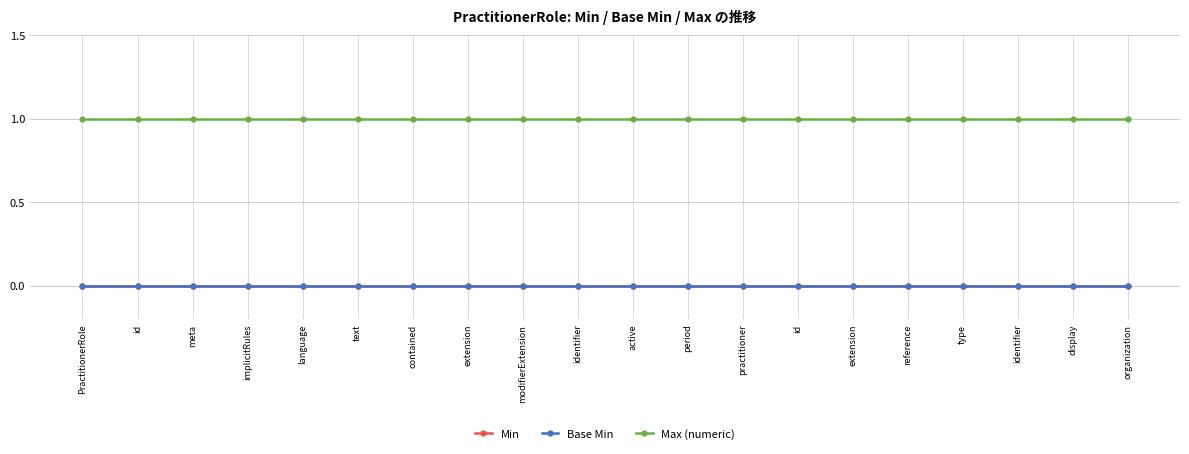

Reading left to right, extract all data points from this chart.

Min: PractitionerRole=0	id=0	meta=0	implicitRules=0	language=0	text=0	contained=0	extension=0	modifierExtension=0	identifier=0	active=0	period=0	practitioner=0	id=0	extension=0	reference=0	type=0	identifier=0	display=0	organization=0
Base Min: PractitionerRole=0	id=0	meta=0	implicitRules=0	language=0	text=0	contained=0	extension=0	modifierExtension=0	identifier=0	active=0	period=0	practitioner=0	id=0	extension=0	reference=0	type=0	identifier=0	display=0	organization=0
Max (numeric): PractitionerRole=1	id=1	meta=1	implicitRules=1	language=1	text=1	contained=1	extension=1	modifierExtension=1	identifier=1	active=1	period=1	practitioner=1	id=1	extension=1	reference=1	type=1	identifier=1	display=1	organization=1